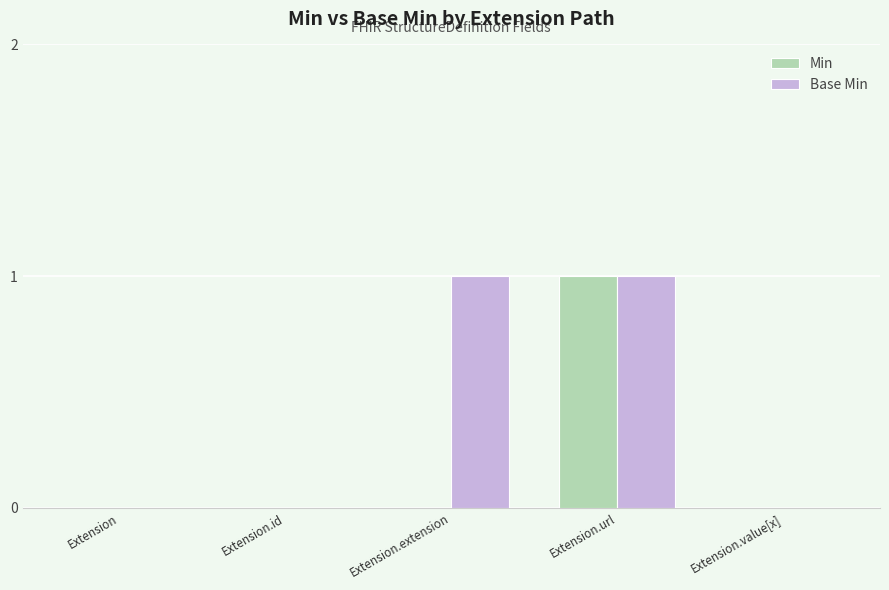

Is it true that Base Min equals 1 at Extension.url?

True